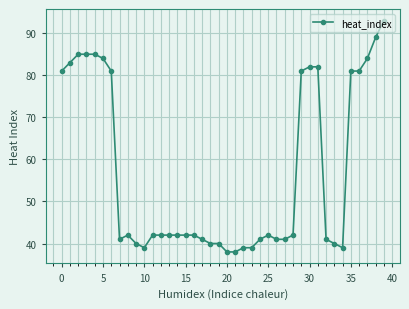

What is the maximum value shown in the chart?

93